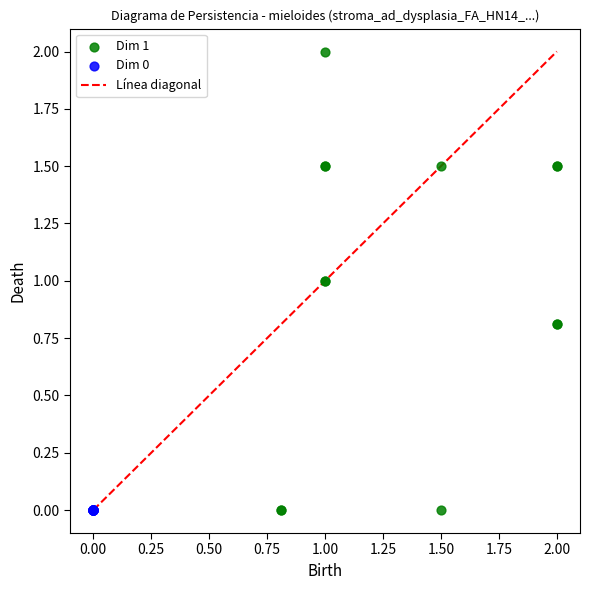

Which series reaches the maximum Y coordinate?

Dim 1